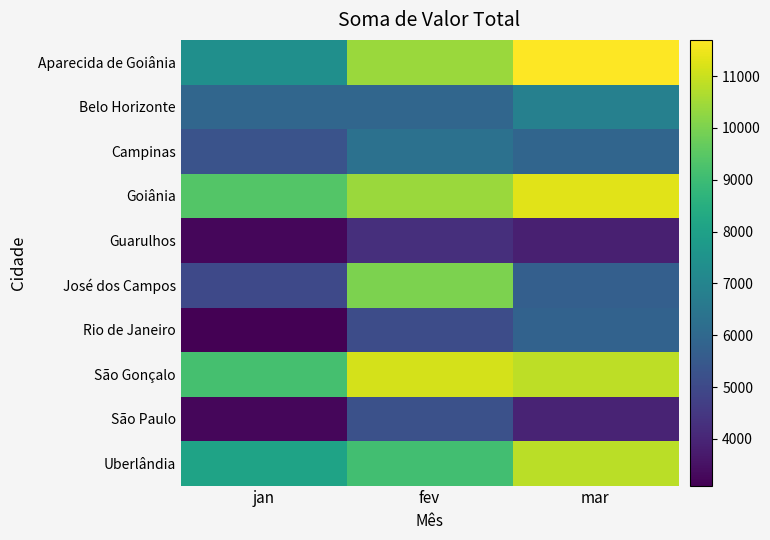

Reading left to right, list all the values displayed in this chart.

Aparecida de Goiânia: jan=7400.0	fev=10400.0	mar=11700.0
Belo Horizonte: jan=5950.0	fev=5950.0	mar=6850.0
Campinas: jan=5300.0	fev=6300.0	mar=5900.0
Goiânia: jan=9399.9	fev=10399.9	mar=11299.9
Guarulhos: jan=3250.0	fev=4250.0	mar=3850.0
José dos Campos: jan=4999.9	fev=9999.9	mar=5699.9
Rio de Janeiro: jan=3100.0	fev=5100.0	mar=5800.0
São Gonçalo: jan=9149.9	fev=11149.9	mar=10849.9
São Paulo: jan=3250.0	fev=5250.0	mar=3950.0
Uberlândia: jan=8099.9	fev=9099.9	mar=10799.9